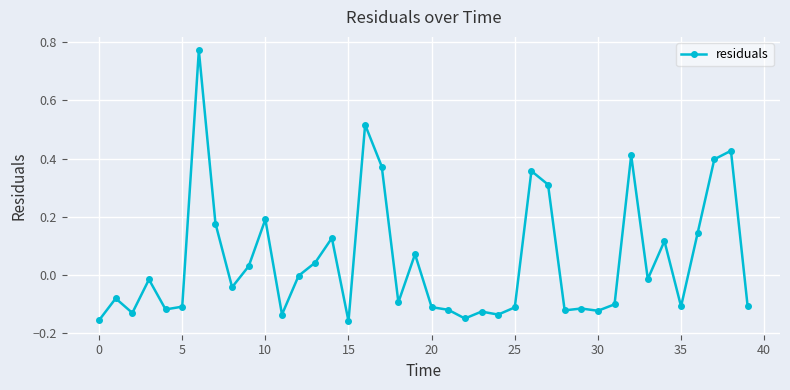

True or false: there are more than 1 points higher than both neighbors.

True